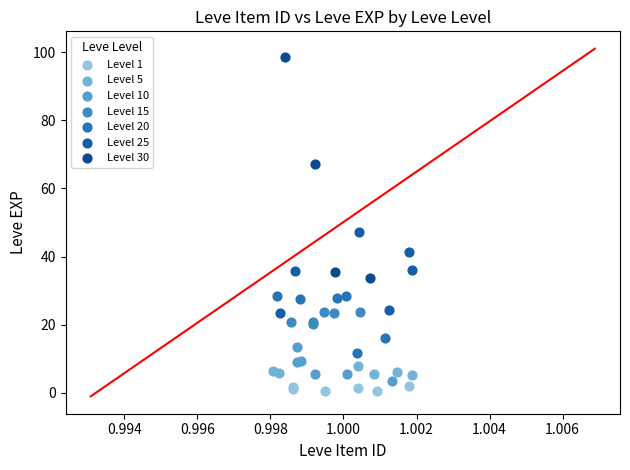

Which series has the largest Y range (max minus min)?

Level 30